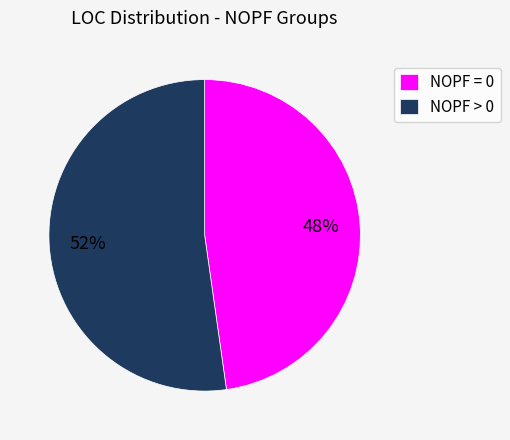

Is there a majority slice in this chart?

Yes